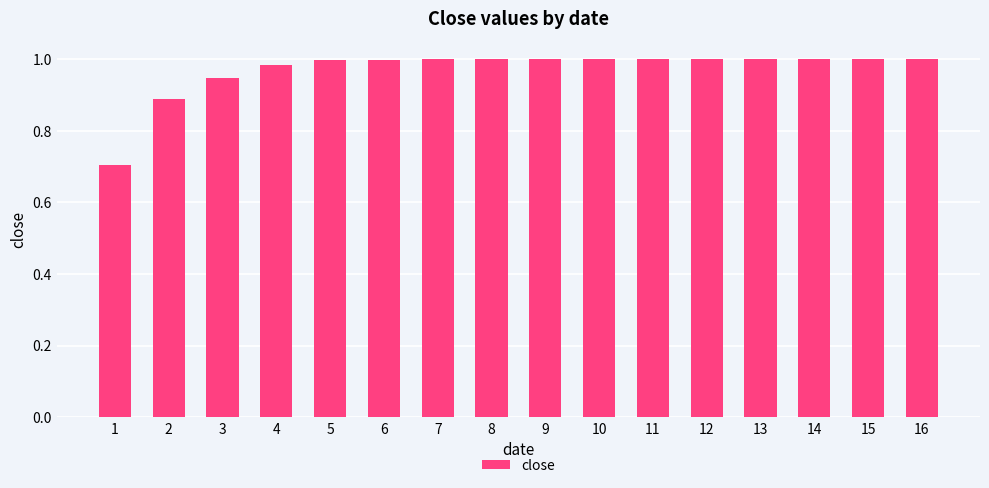

What is the smallest value displayed?

0.7